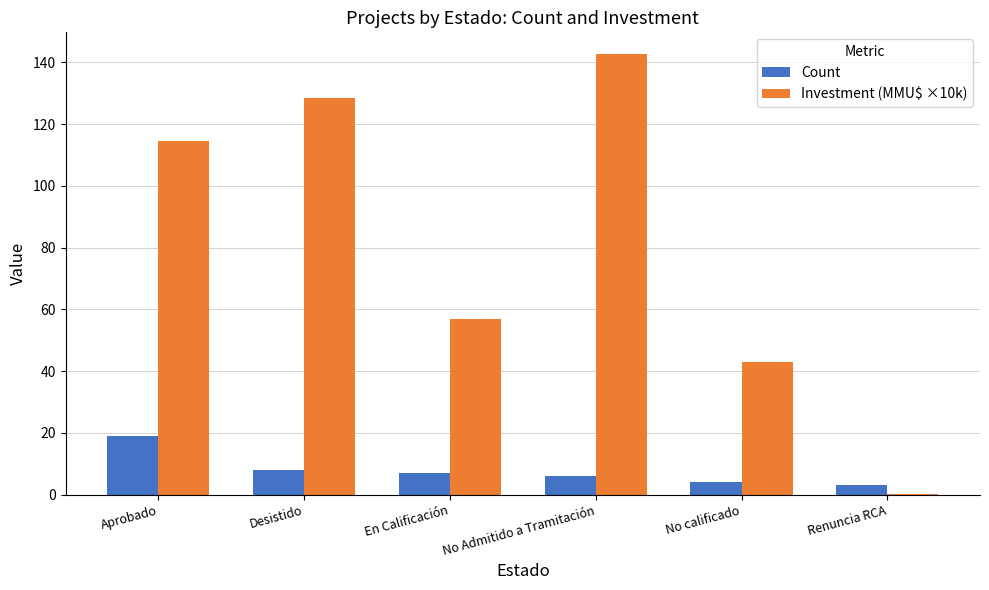

What is the sum of all Investment (MMU$ ×10k) values?

486.0